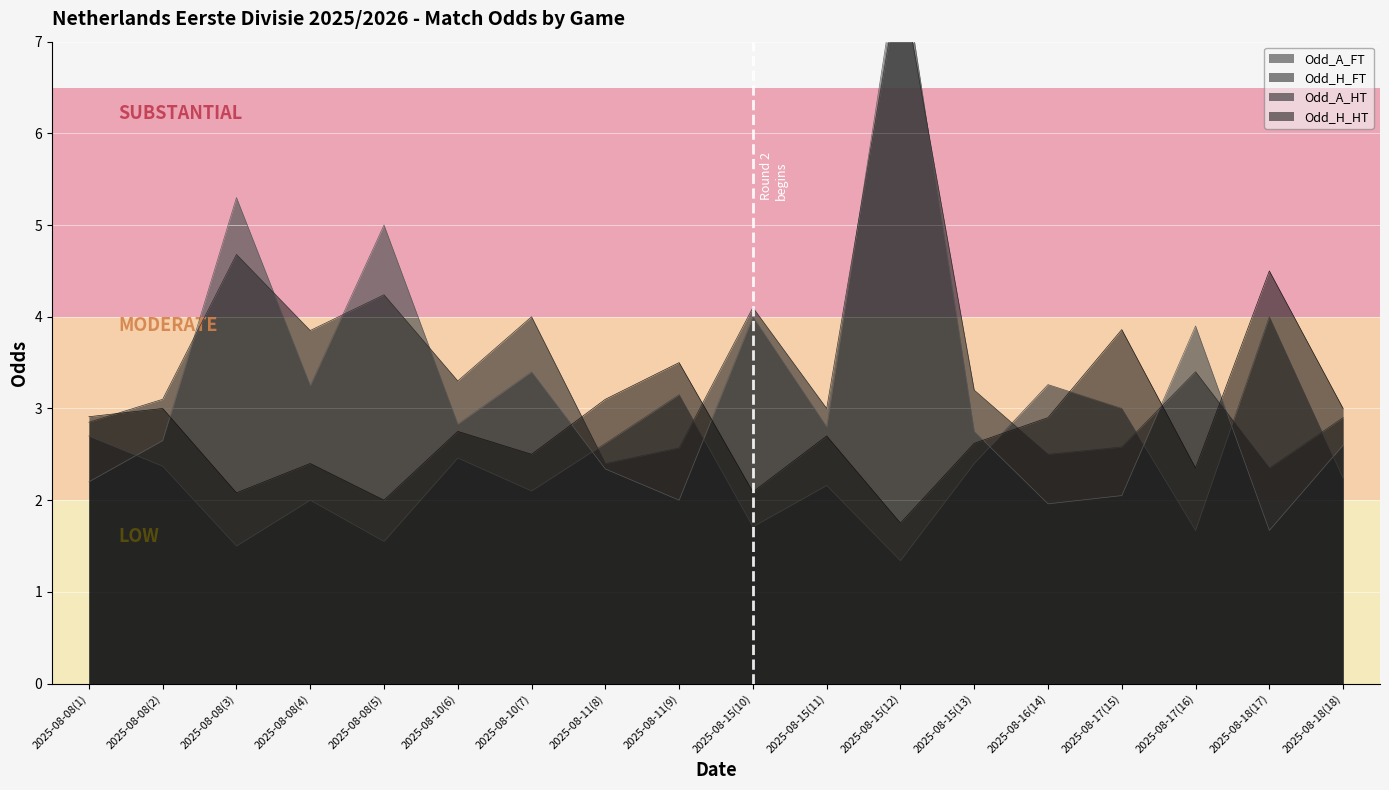

What is the greatest value displayed?

8.0